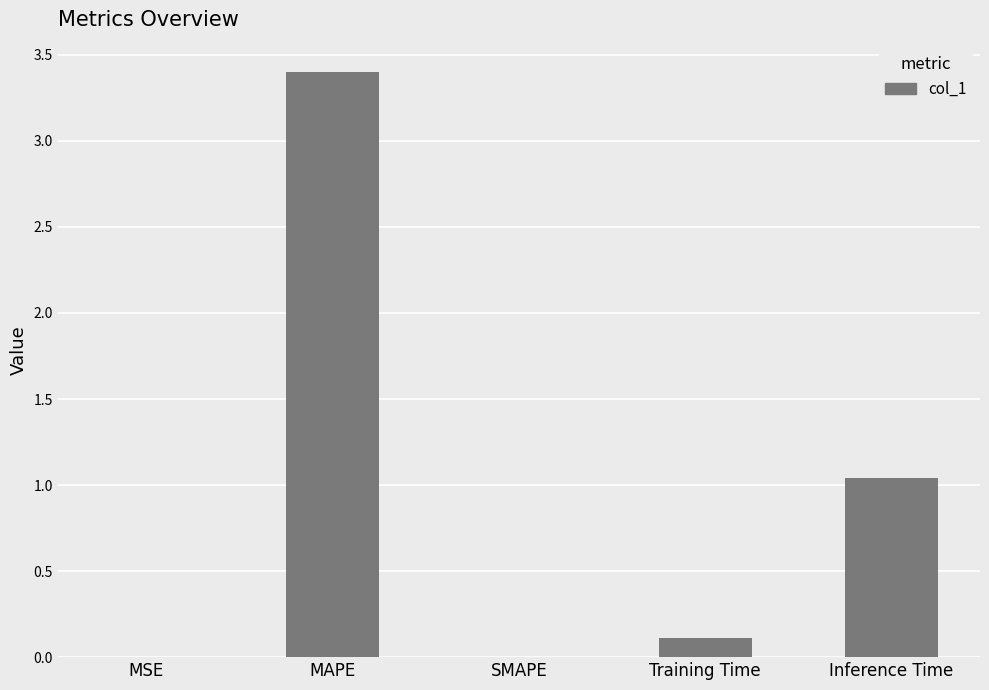

What is the sum of all values?

4.6